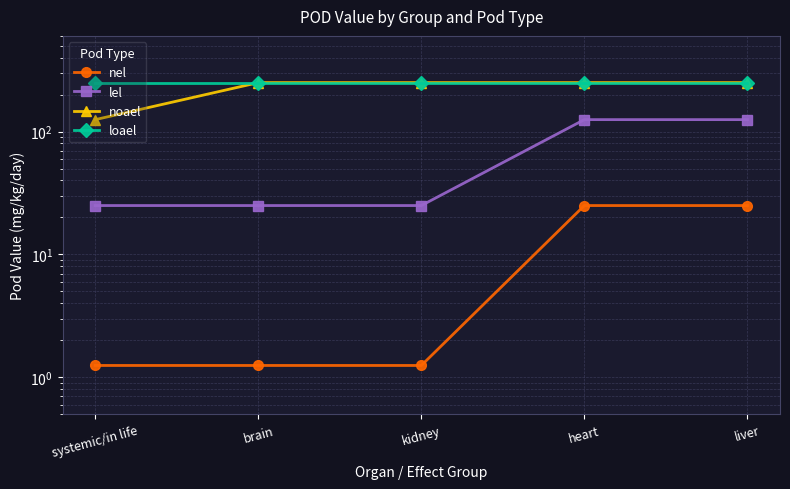

How many data points in lel are above 25?

2